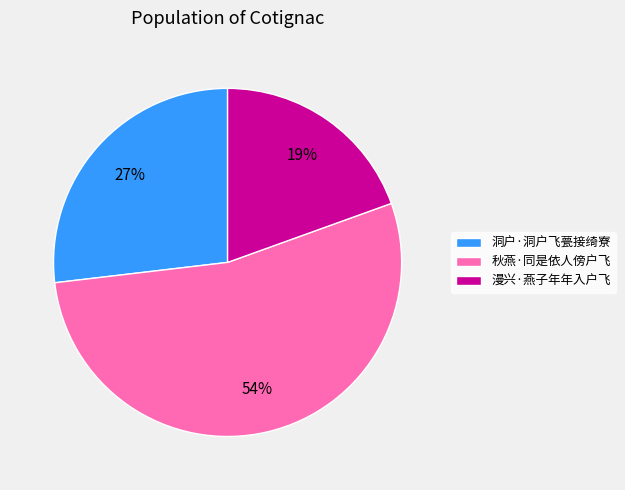

To the nearest percent, what portion does 洞户·洞户飞甍接绮寮 represent?

27%